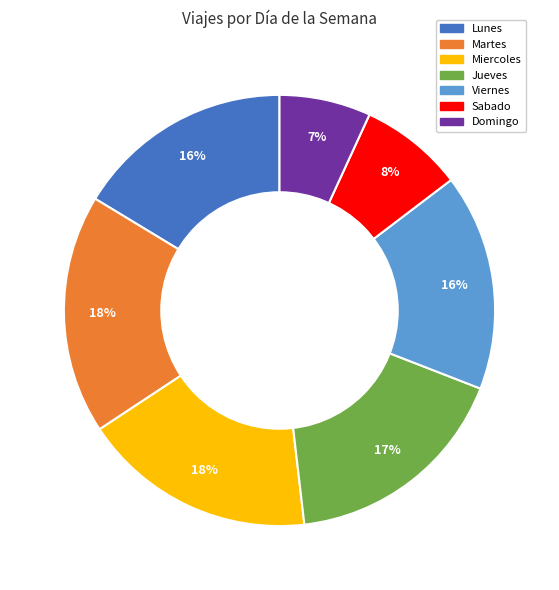

Does Lunes account for over 50% of the chart?

No